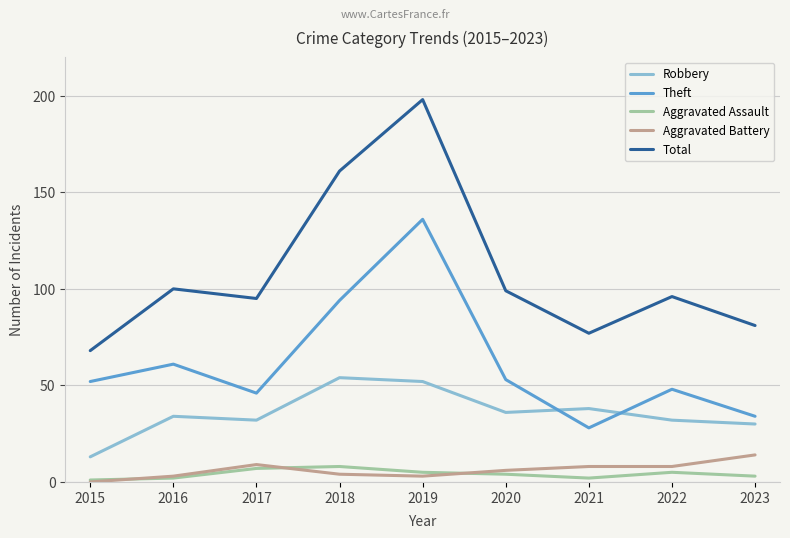

What is the maximum value for Theft?

136